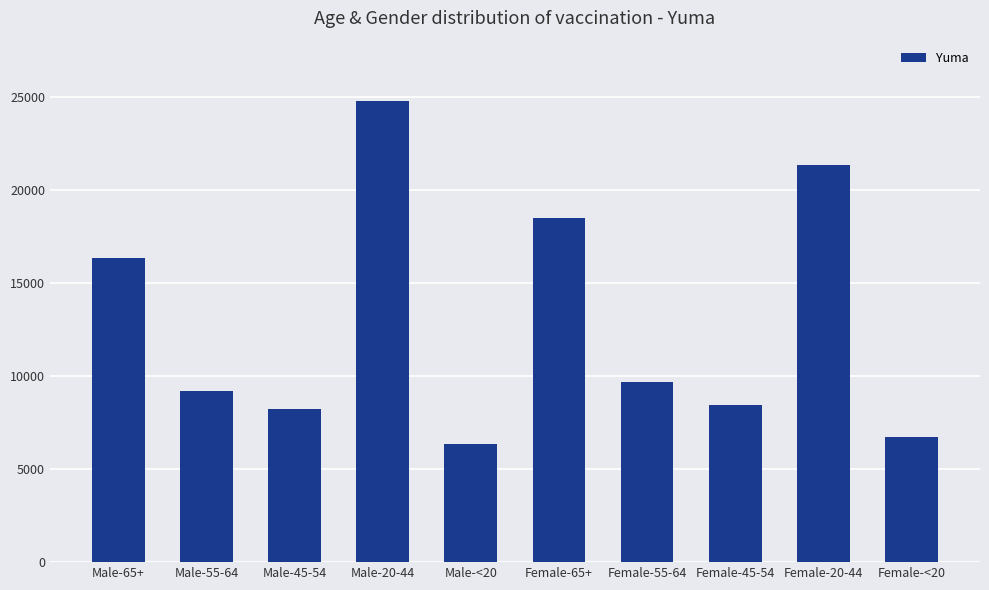

Reading left to right, transcribe all the data shown in this chart.

Male-65+=16357	Male-55-64=9199	Male-45-54=8238	Male-20-44=24778	Male-<20=6344	Female-65+=18476	Female-55-64=9649	Female-45-54=8453	Female-20-44=21304	Female-<20=6725